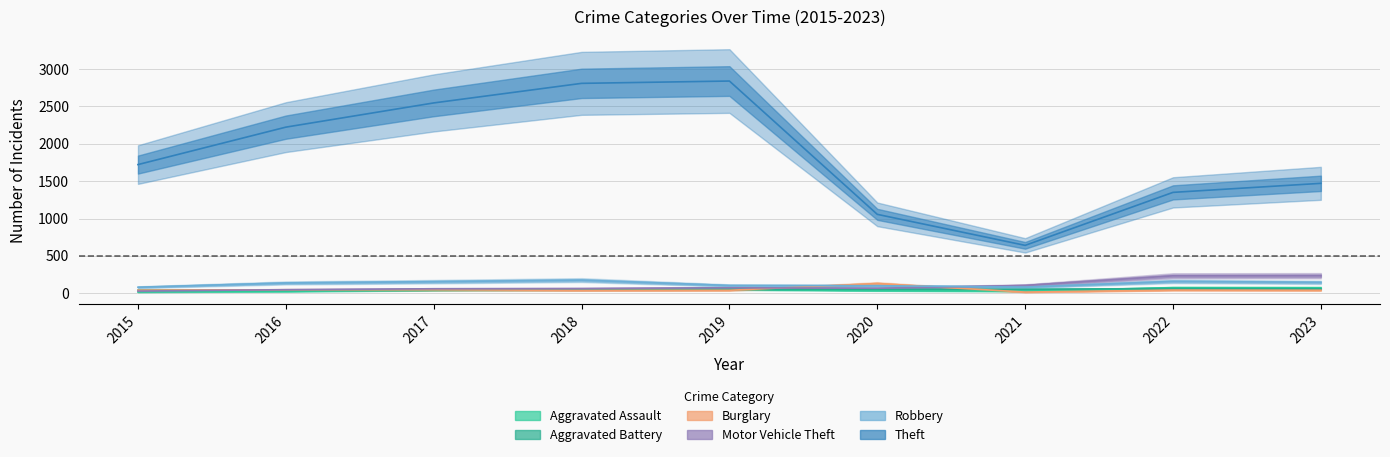

What is the difference between the highest and lowest values at 2015?

1705